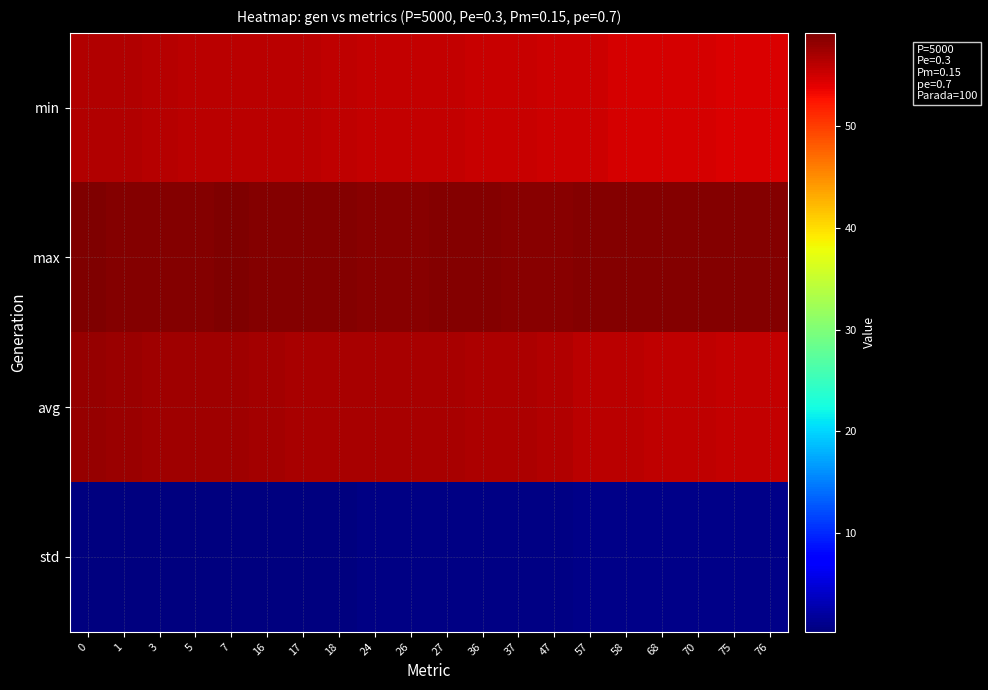

How many series are shown in this chart?

4